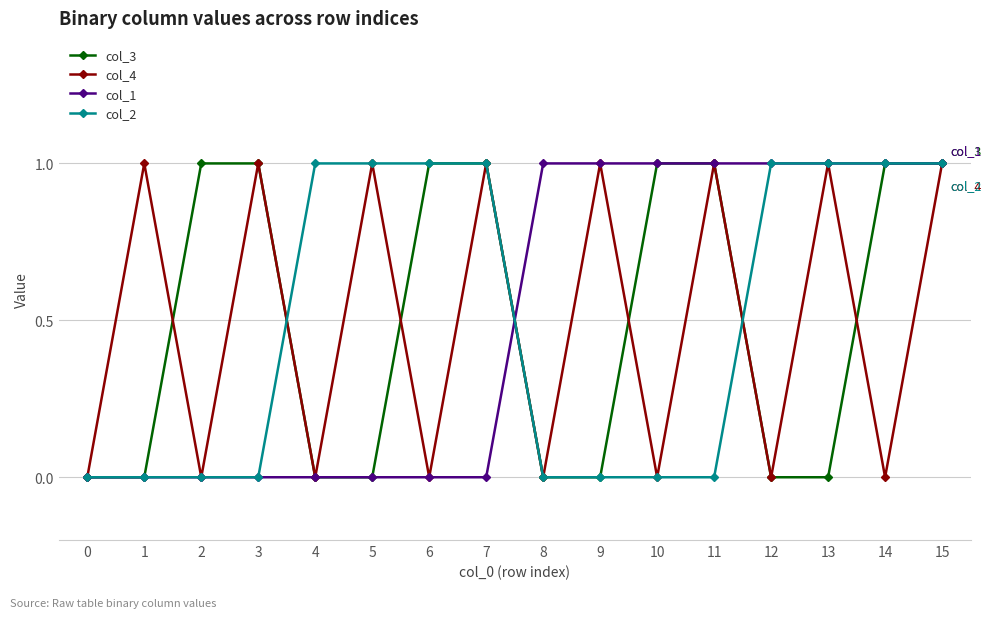

At which category is the sum across all series the highest?

15